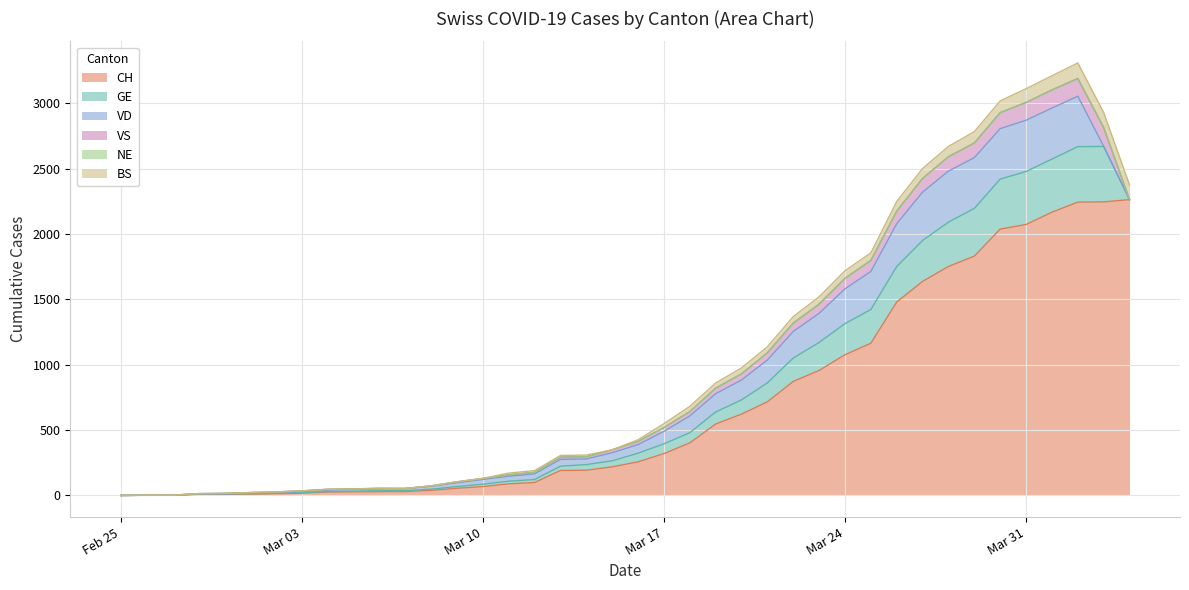

At which label does GE first exceed 46?

2020-03-16